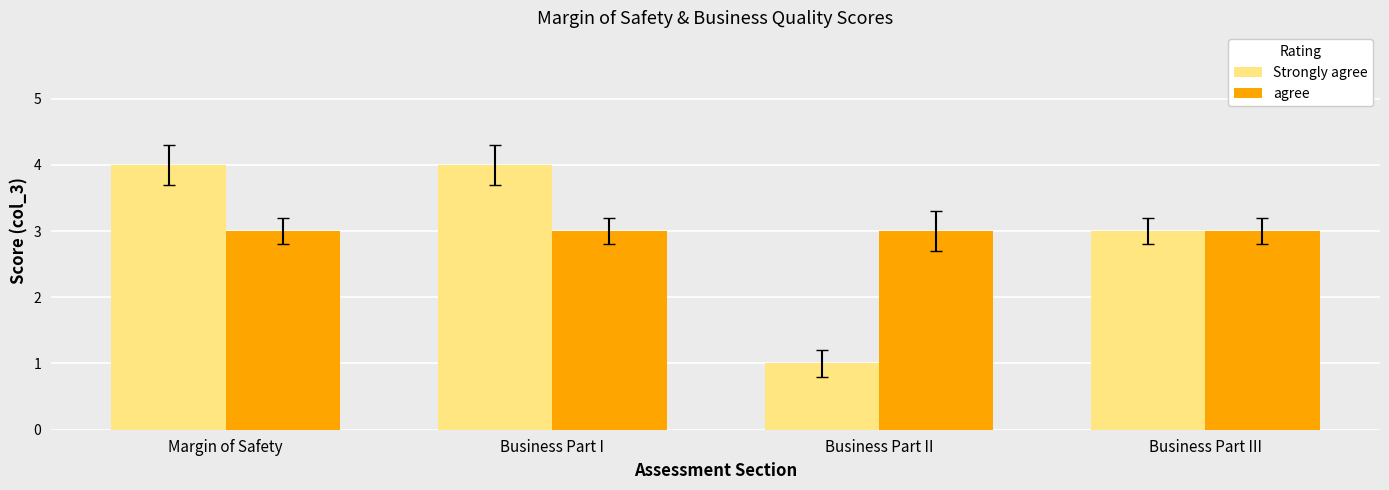

What is the average value of the agree series?

3